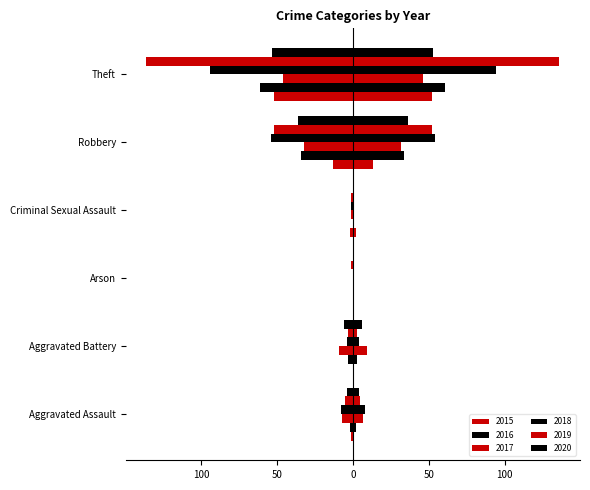

Is it true that 2018 equals -60 at Arson?

False